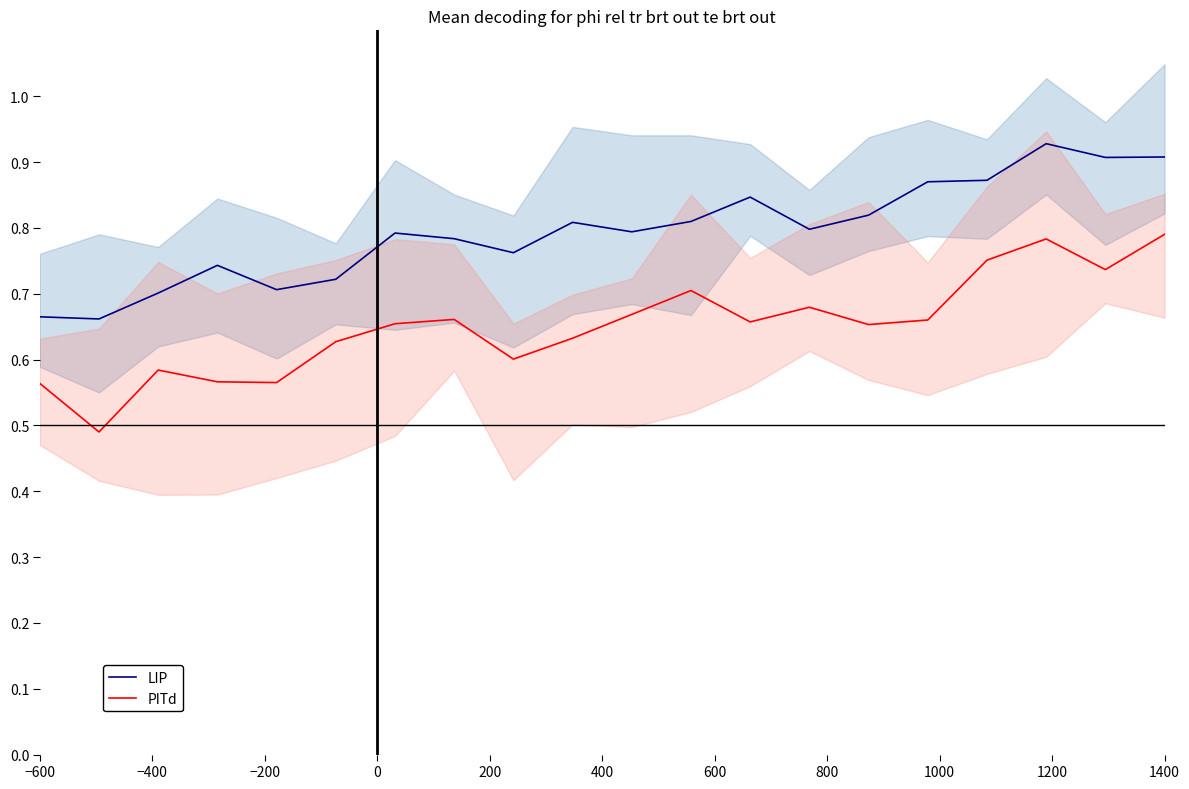

True or false: PITd and LIP intersect in this chart.

False